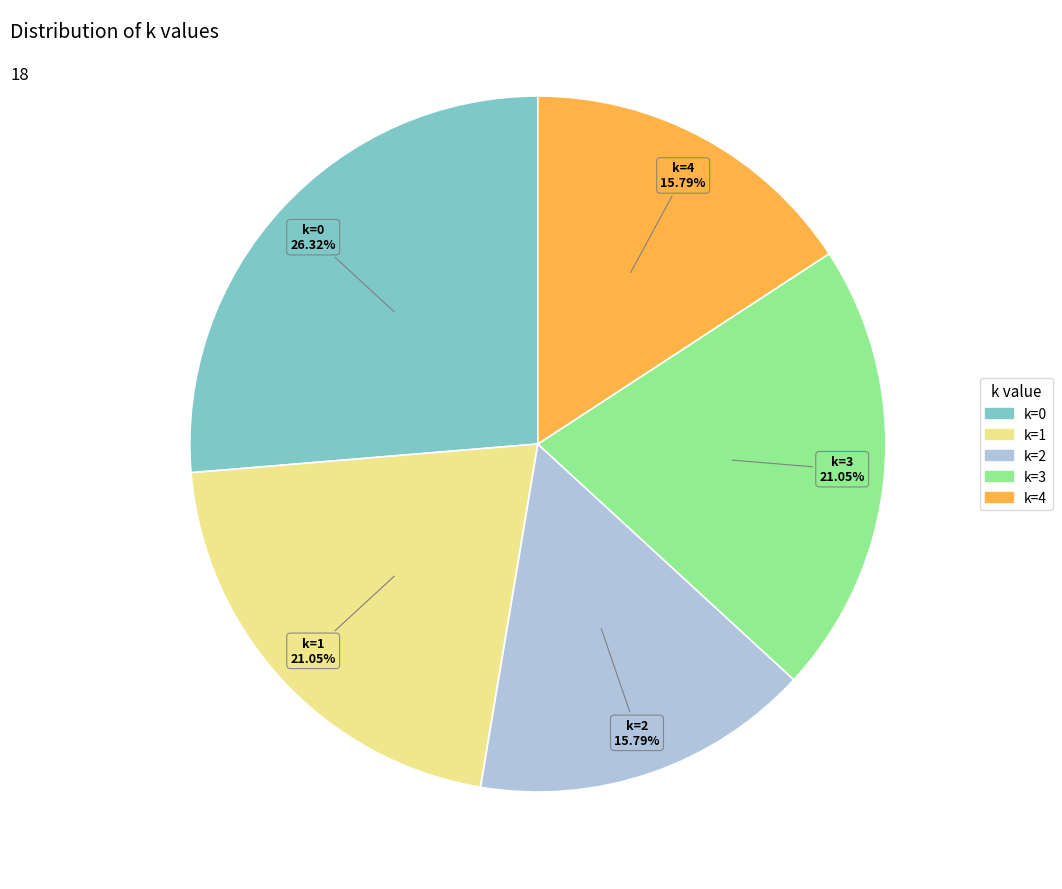

Do k=0 and k=1 together represent more than half of the pie?

No